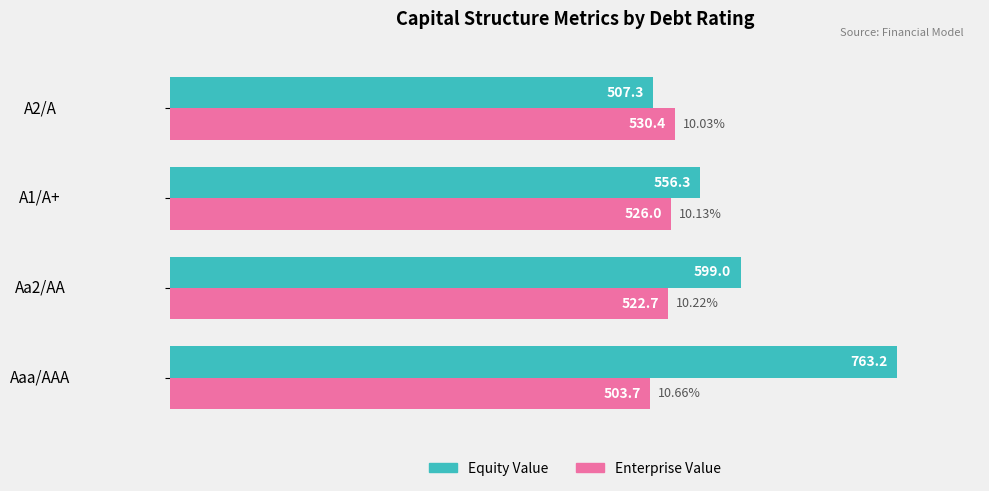

Rank the series by their maximum value, from highest to lowest.

Equity Value, Enterprise Value